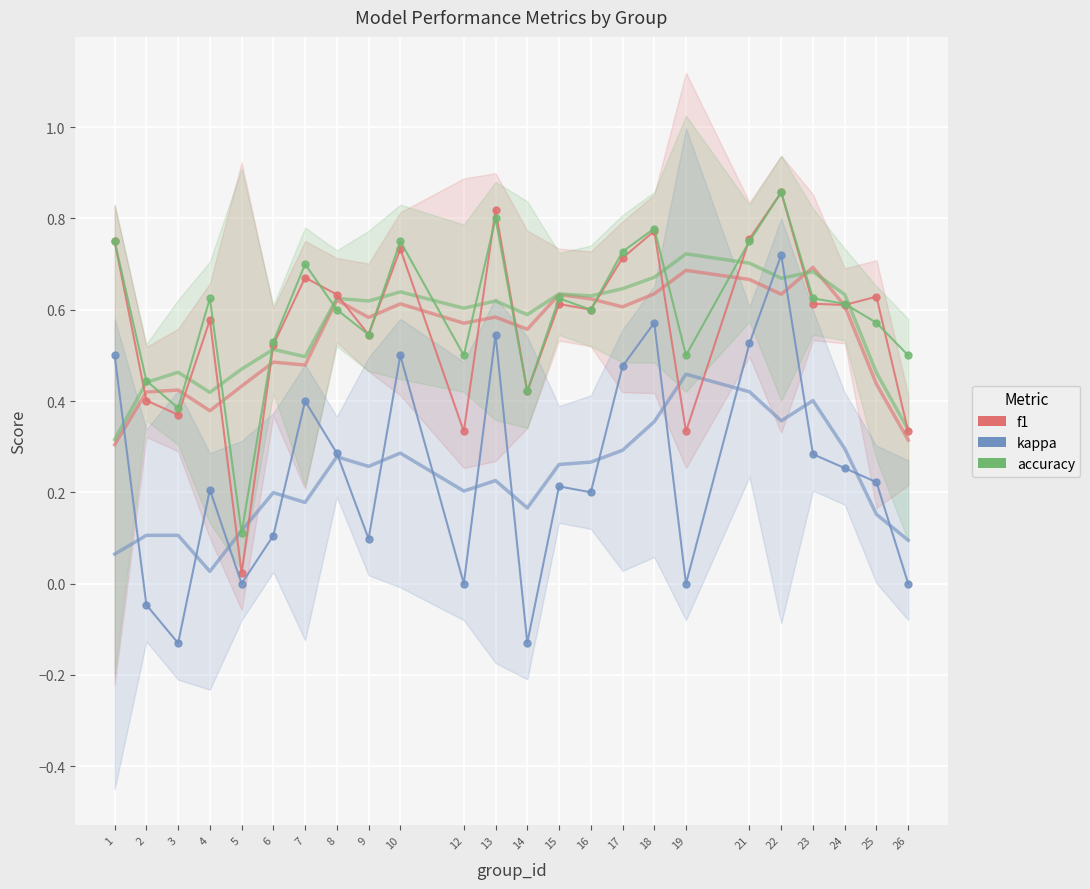

What value does the accuracy series have at 2?

0.4